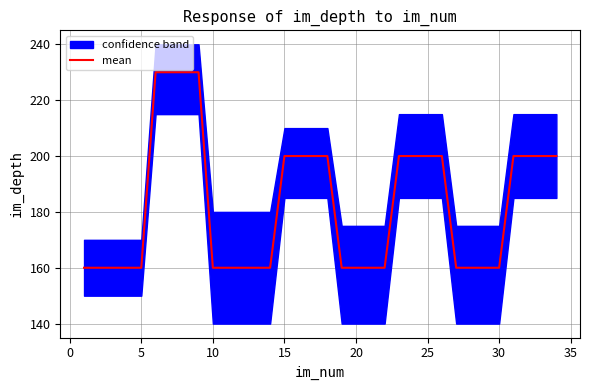

How many lines are shown in the chart?

1